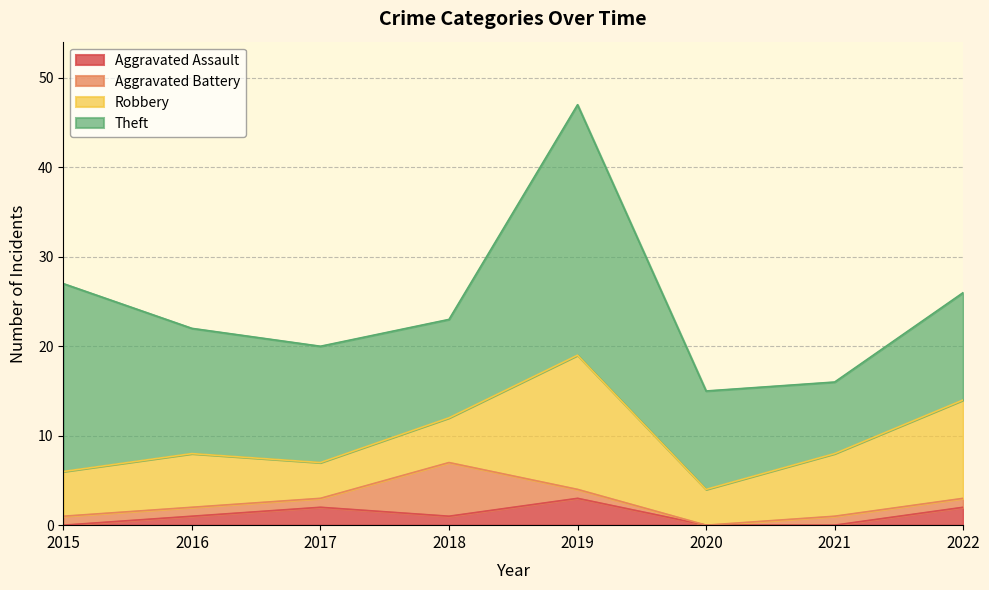

Where is the first local maximum for Theft?

2019